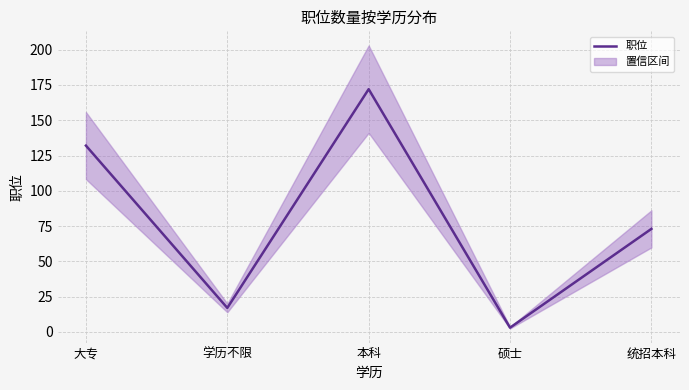

How many points are lower than both their immediate neighbors (excluding endpoints)?

2